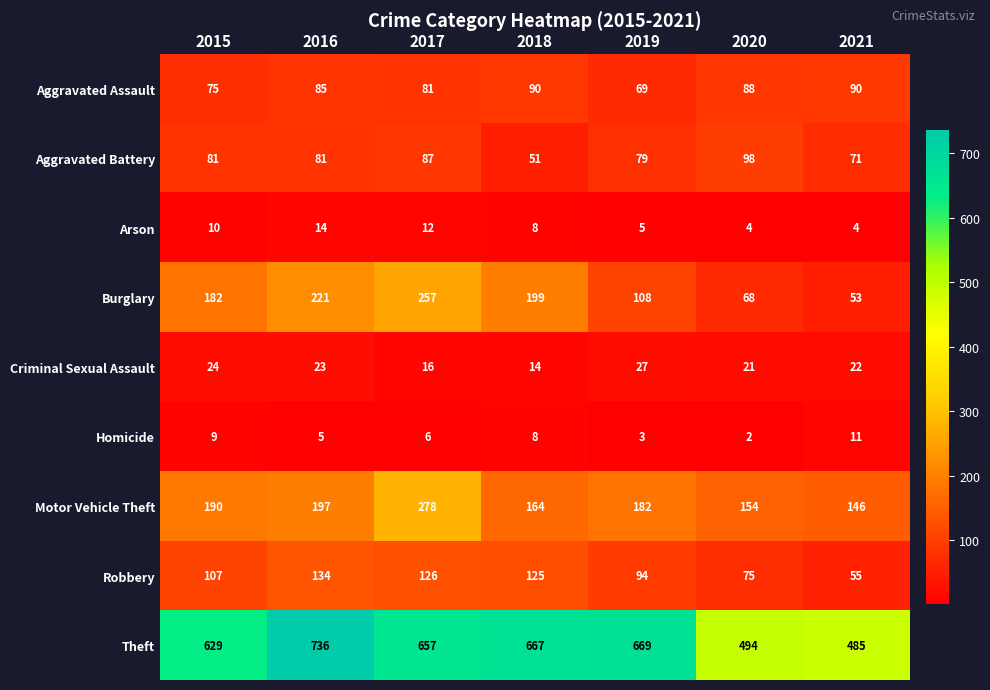

True or false: Theft has a value of 494 at 2020.

True